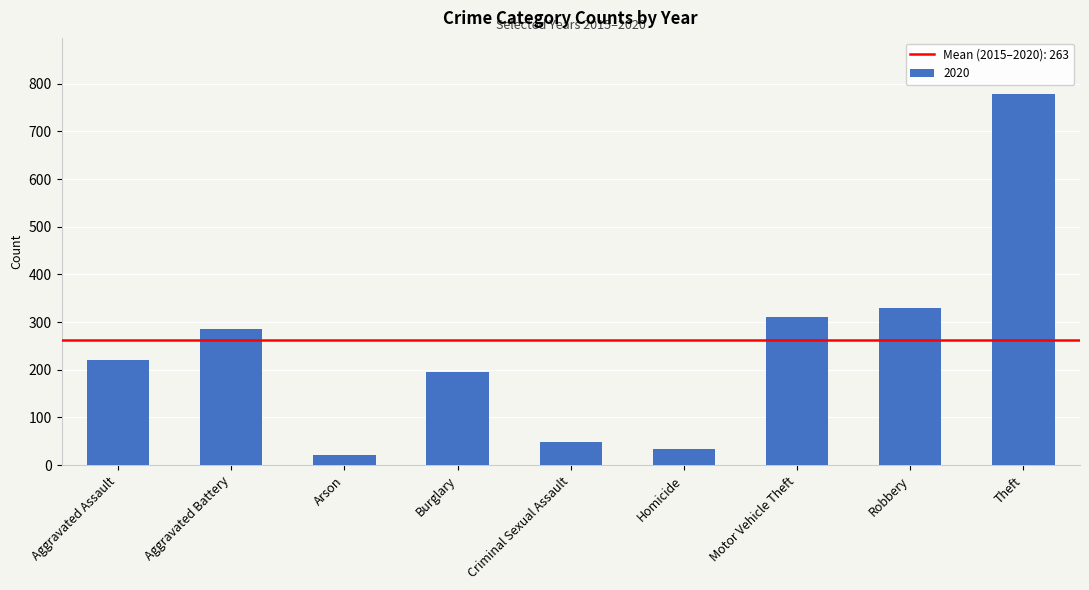

True or false: the data shows 221 at Aggravated Assault.

True